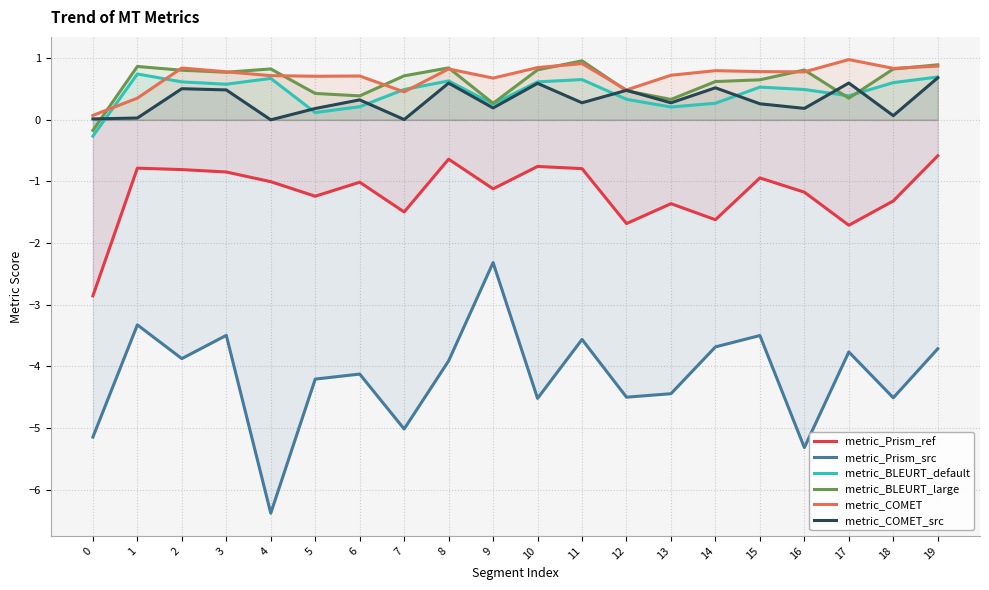

Which category has the lowest value across all series?

4